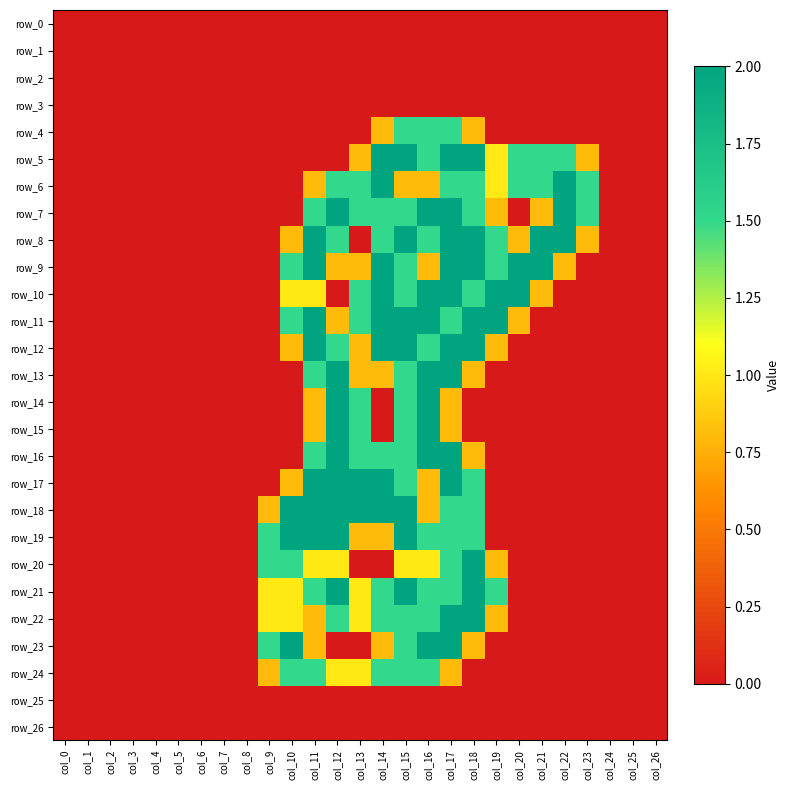

Reading right to left, what are all the values shown in this chart?

row_0: 0.0	0.0	0.0	0.0	0.0	0.0	0.0	0.0	0.0	0.0	0.0	0.0	0.0	0.0	0.0	0.0	0.0	0.0	0.0	0.0	0.0	0.0	0.0	0.0	0.0	0.0	0.0
row_1: 0.0	0.0	0.0	0.0	0.0	0.0	0.0	0.0	0.0	0.0	0.0	0.0	0.0	0.0	0.0	0.0	0.0	0.0	0.0	0.0	0.0	0.0	0.0	0.0	0.0	0.0	0.0
row_2: 0.0	0.0	0.0	0.0	0.0	0.0	0.0	0.0	0.0	0.0	0.0	0.0	0.0	0.0	0.0	0.0	0.0	0.0	0.0	0.0	0.0	0.0	0.0	0.0	0.0	0.0	0.0
row_3: 0.0	0.0	0.0	0.0	0.0	0.0	0.0	0.0	0.0	0.0	0.0	0.0	0.0	0.0	0.0	0.0	0.0	0.0	0.0	0.0	0.0	0.0	0.0	0.0	0.0	0.0	0.0
row_4: 0.0	0.0	0.0	0.0	0.0	0.0	0.0	0.0	0.8	1.5	1.5	1.5	0.8	0.0	0.0	0.0	0.0	0.0	0.0	0.0	0.0	0.0	0.0	0.0	0.0	0.0	0.0
row_5: 0.0	0.0	0.0	0.8	1.5	1.5	1.5	1.0	2.0	2.0	1.5	2.0	2.0	0.8	0.0	0.0	0.0	0.0	0.0	0.0	0.0	0.0	0.0	0.0	0.0	0.0	0.0
row_6: 0.0	0.0	0.0	1.5	2.0	1.5	1.5	1.0	1.5	1.5	0.8	0.8	2.0	1.5	1.5	0.8	0.0	0.0	0.0	0.0	0.0	0.0	0.0	0.0	0.0	0.0	0.0
row_7: 0.0	0.0	0.0	1.5	2.0	0.8	0.0	0.8	1.5	2.0	2.0	1.5	1.5	1.5	2.0	1.5	0.0	0.0	0.0	0.0	0.0	0.0	0.0	0.0	0.0	0.0	0.0
row_8: 0.0	0.0	0.0	0.8	2.0	2.0	0.8	1.5	2.0	2.0	1.5	2.0	1.5	0.0	1.5	2.0	0.8	0.0	0.0	0.0	0.0	0.0	0.0	0.0	0.0	0.0	0.0
row_9: 0.0	0.0	0.0	0.0	0.8	2.0	2.0	1.5	2.0	2.0	0.8	1.5	2.0	0.8	0.8	2.0	1.5	0.0	0.0	0.0	0.0	0.0	0.0	0.0	0.0	0.0	0.0
row_10: 0.0	0.0	0.0	0.0	0.0	0.8	2.0	2.0	1.5	2.0	2.0	1.5	2.0	1.5	0.0	1.0	1.0	0.0	0.0	0.0	0.0	0.0	0.0	0.0	0.0	0.0	0.0
row_11: 0.0	0.0	0.0	0.0	0.0	0.0	0.8	2.0	2.0	1.5	2.0	2.0	2.0	1.5	0.8	2.0	1.5	0.0	0.0	0.0	0.0	0.0	0.0	0.0	0.0	0.0	0.0
row_12: 0.0	0.0	0.0	0.0	0.0	0.0	0.0	0.8	2.0	2.0	1.5	2.0	2.0	0.8	1.5	2.0	0.8	0.0	0.0	0.0	0.0	0.0	0.0	0.0	0.0	0.0	0.0
row_13: 0.0	0.0	0.0	0.0	0.0	0.0	0.0	0.0	0.8	2.0	2.0	1.5	0.8	0.8	2.0	1.5	0.0	0.0	0.0	0.0	0.0	0.0	0.0	0.0	0.0	0.0	0.0
row_14: 0.0	0.0	0.0	0.0	0.0	0.0	0.0	0.0	0.0	0.8	2.0	1.5	0.0	1.5	2.0	0.8	0.0	0.0	0.0	0.0	0.0	0.0	0.0	0.0	0.0	0.0	0.0
row_15: 0.0	0.0	0.0	0.0	0.0	0.0	0.0	0.0	0.0	0.8	2.0	1.5	0.0	1.5	2.0	0.8	0.0	0.0	0.0	0.0	0.0	0.0	0.0	0.0	0.0	0.0	0.0
row_16: 0.0	0.0	0.0	0.0	0.0	0.0	0.0	0.0	0.8	2.0	2.0	1.5	1.5	1.5	2.0	1.5	0.0	0.0	0.0	0.0	0.0	0.0	0.0	0.0	0.0	0.0	0.0
row_17: 0.0	0.0	0.0	0.0	0.0	0.0	0.0	0.0	1.5	2.0	0.8	1.5	2.0	2.0	2.0	2.0	0.8	0.0	0.0	0.0	0.0	0.0	0.0	0.0	0.0	0.0	0.0
row_18: 0.0	0.0	0.0	0.0	0.0	0.0	0.0	0.0	1.5	1.5	0.8	2.0	2.0	2.0	2.0	2.0	2.0	0.8	0.0	0.0	0.0	0.0	0.0	0.0	0.0	0.0	0.0
row_19: 0.0	0.0	0.0	0.0	0.0	0.0	0.0	0.0	1.5	1.5	1.5	2.0	0.8	0.8	2.0	2.0	2.0	1.5	0.0	0.0	0.0	0.0	0.0	0.0	0.0	0.0	0.0
row_20: 0.0	0.0	0.0	0.0	0.0	0.0	0.0	0.8	2.0	1.5	1.0	1.0	0.0	0.0	1.0	1.0	1.5	1.5	0.0	0.0	0.0	0.0	0.0	0.0	0.0	0.0	0.0
row_21: 0.0	0.0	0.0	0.0	0.0	0.0	0.0	1.5	2.0	1.5	1.5	2.0	1.5	1.0	2.0	1.5	1.0	1.0	0.0	0.0	0.0	0.0	0.0	0.0	0.0	0.0	0.0
row_22: 0.0	0.0	0.0	0.0	0.0	0.0	0.0	0.8	2.0	2.0	1.5	1.5	1.5	1.0	1.5	0.8	1.0	1.0	0.0	0.0	0.0	0.0	0.0	0.0	0.0	0.0	0.0
row_23: 0.0	0.0	0.0	0.0	0.0	0.0	0.0	0.0	0.8	2.0	2.0	1.5	0.8	0.0	0.0	0.8	2.0	1.5	0.0	0.0	0.0	0.0	0.0	0.0	0.0	0.0	0.0
row_24: 0.0	0.0	0.0	0.0	0.0	0.0	0.0	0.0	0.0	0.8	1.5	1.5	1.5	1.0	1.0	1.5	1.5	0.8	0.0	0.0	0.0	0.0	0.0	0.0	0.0	0.0	0.0
row_25: 0.0	0.0	0.0	0.0	0.0	0.0	0.0	0.0	0.0	0.0	0.0	0.0	0.0	0.0	0.0	0.0	0.0	0.0	0.0	0.0	0.0	0.0	0.0	0.0	0.0	0.0	0.0
row_26: 0.0	0.0	0.0	0.0	0.0	0.0	0.0	0.0	0.0	0.0	0.0	0.0	0.0	0.0	0.0	0.0	0.0	0.0	0.0	0.0	0.0	0.0	0.0	0.0	0.0	0.0	0.0